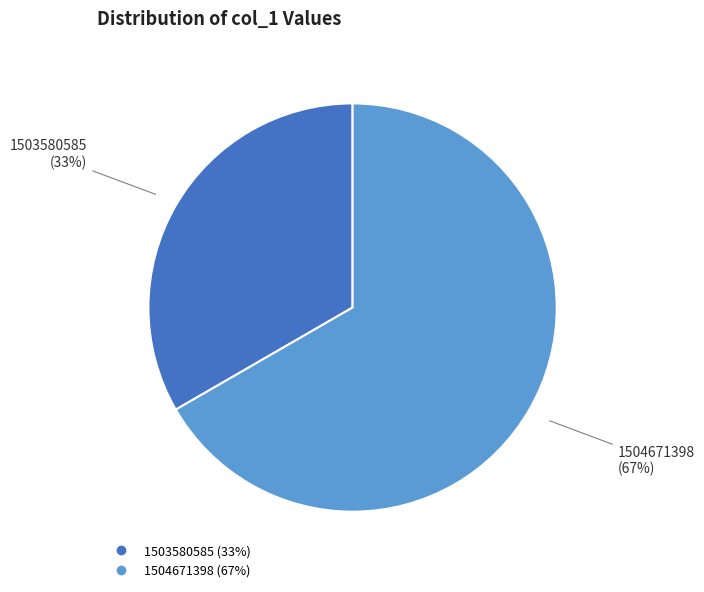

Does any single category account for the majority?

Yes